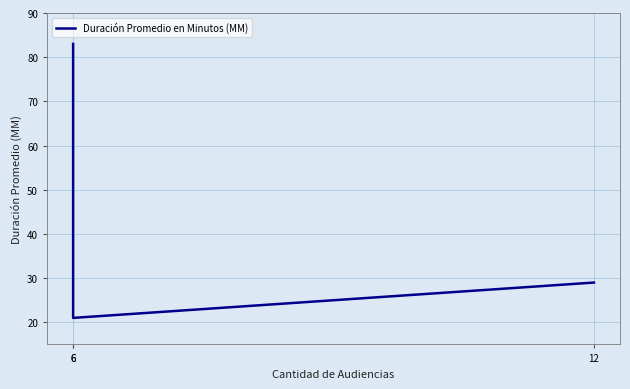

Which has a higher value, 6 or 12?

6